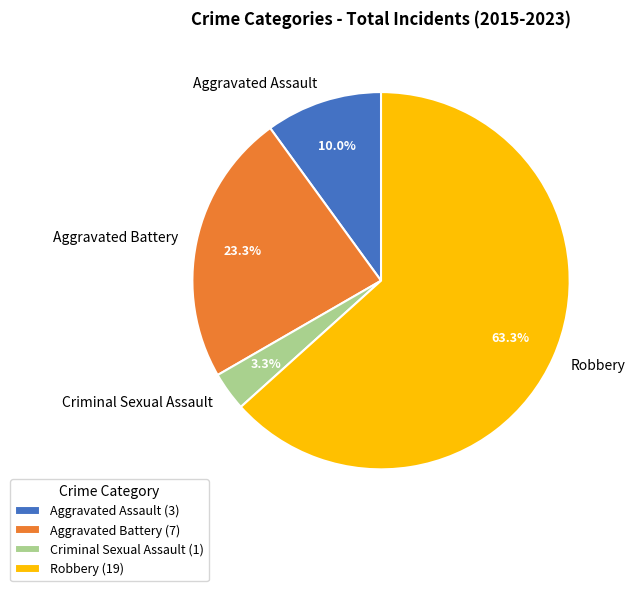

Is Criminal Sexual Assault the majority of the pie?

No